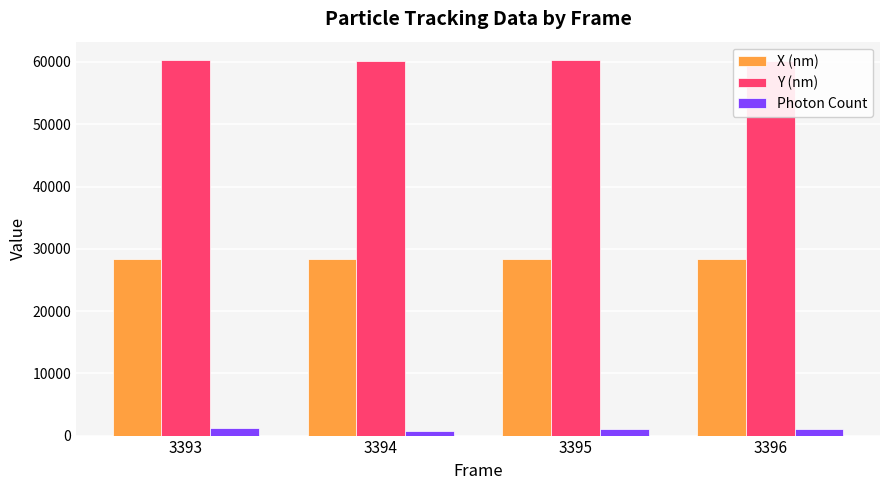

Read the Y (nm) value at 3394.

60234.0